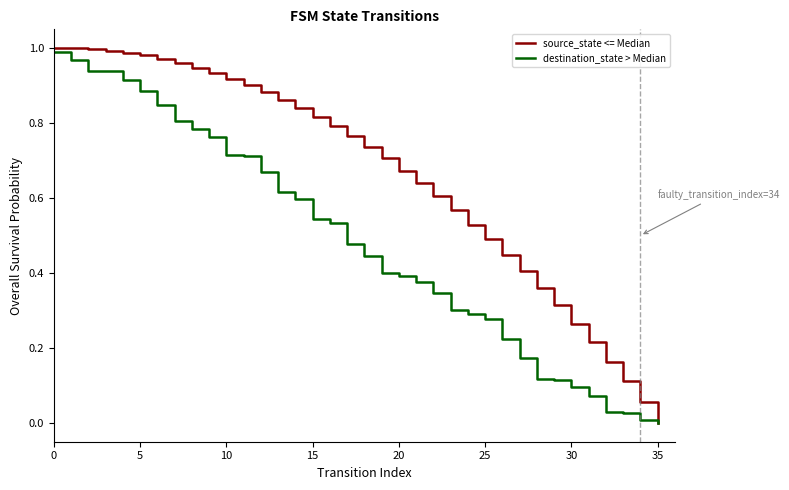

Reading left to right, list all the values displayed in this chart.

source_state <= Median: 1.0	1.0	1.0	1.0	1.0	1.0	1.0	1.0	0.9	0.9	0.9	0.9	0.9	0.9	0.8	0.8	0.8	0.8	0.7	0.7	0.7	0.6	0.6	0.6	0.5	0.5	0.4	0.4	0.4	0.3	0.3	0.2	0.2	0.1	0.1	0.0
destination_state > Median: 1.0	1.0	0.9	0.9	0.9	0.9	0.8	0.8	0.8	0.8	0.7	0.7	0.7	0.6	0.6	0.5	0.5	0.5	0.4	0.4	0.4	0.4	0.3	0.3	0.3	0.3	0.2	0.2	0.1	0.1	0.1	0.1	0.0	0.0	0.0	0.0